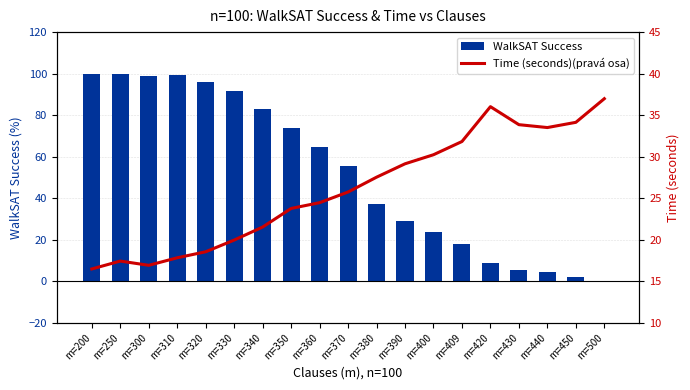

What is the value of the WalkSAT Success bar at the 2nd from the left?

100.0